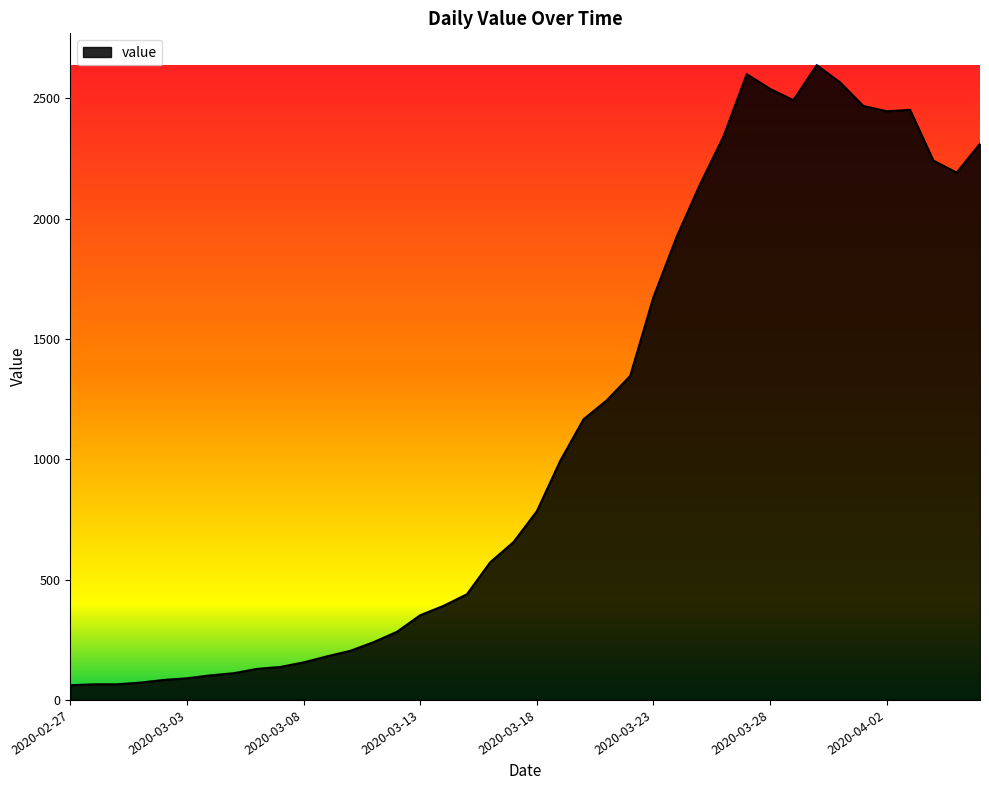

What is the difference between the maximum and minimum values?

2577